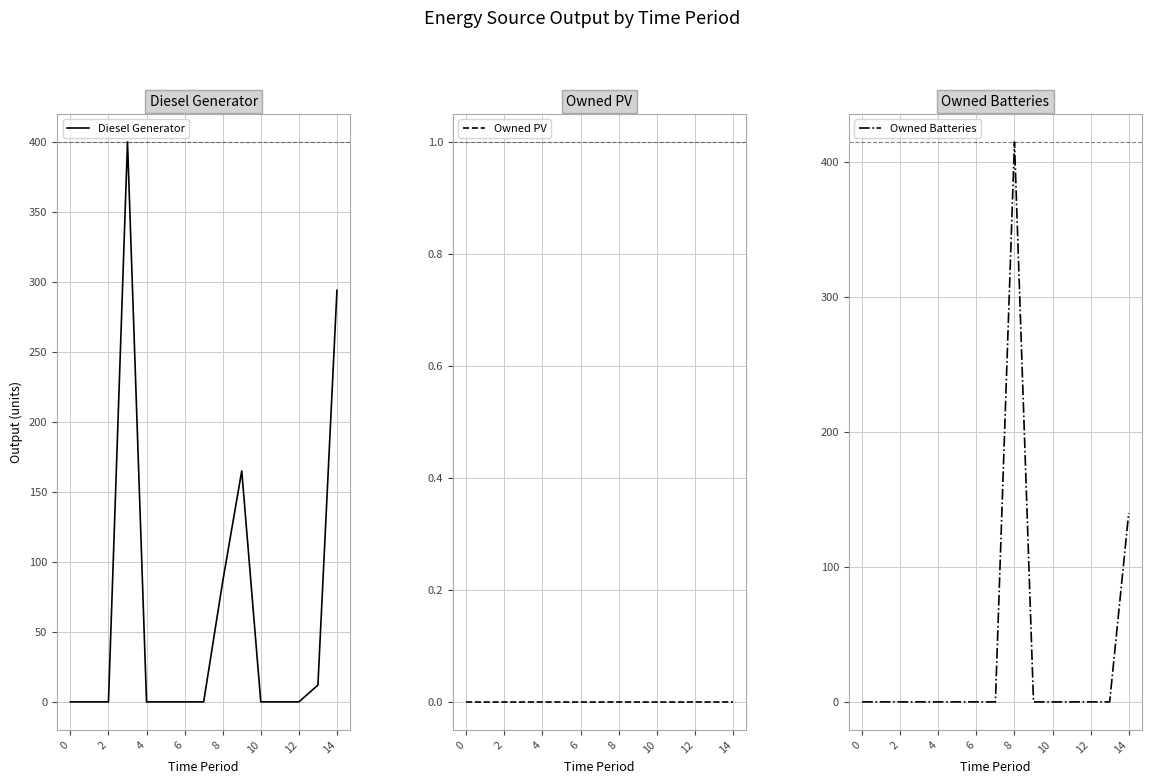

The Diesel Generator series shows 0 at 0. True or false?

True